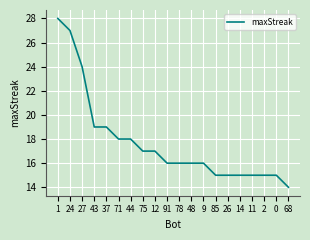

Reading right to left, transcribe all the data shown in this chart.

14	15	15	15	15	15	15	16	16	16	16	17	17	18	18	19	19	24	27	28